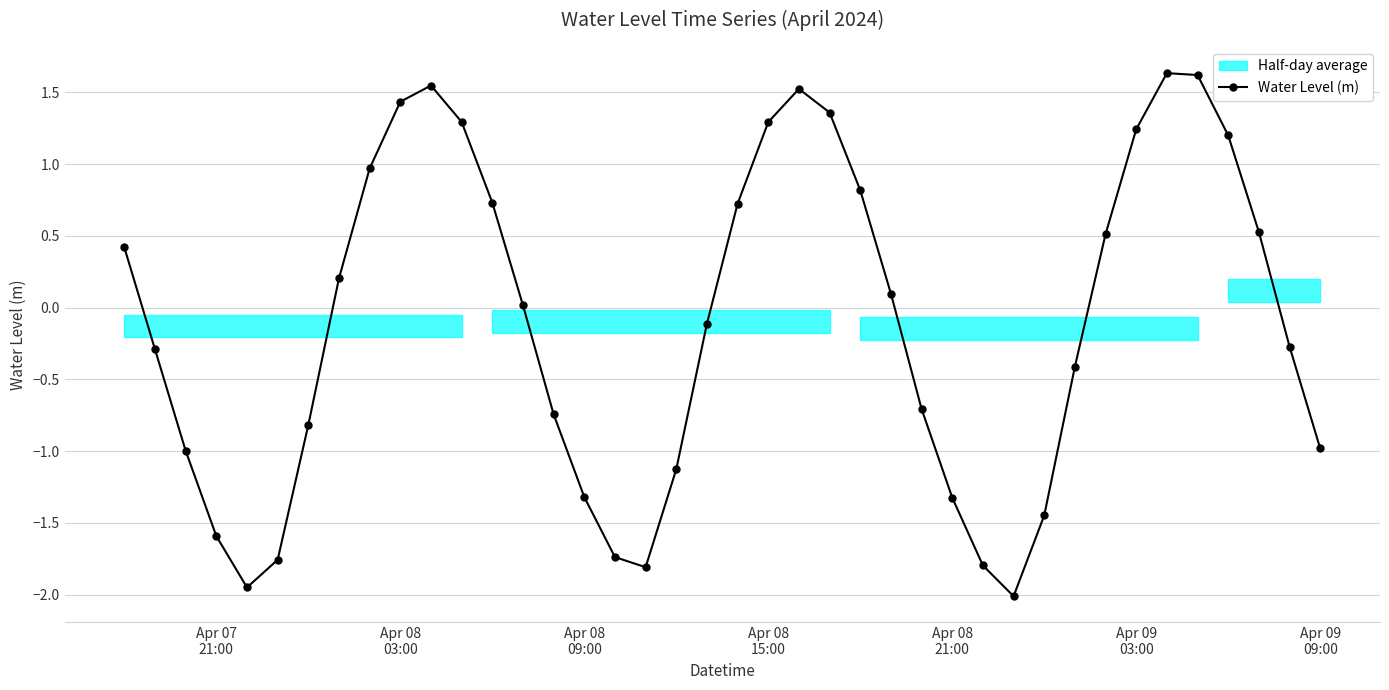

True or false: Water Level (m) has more than 1 points higher than both neighbors.

True